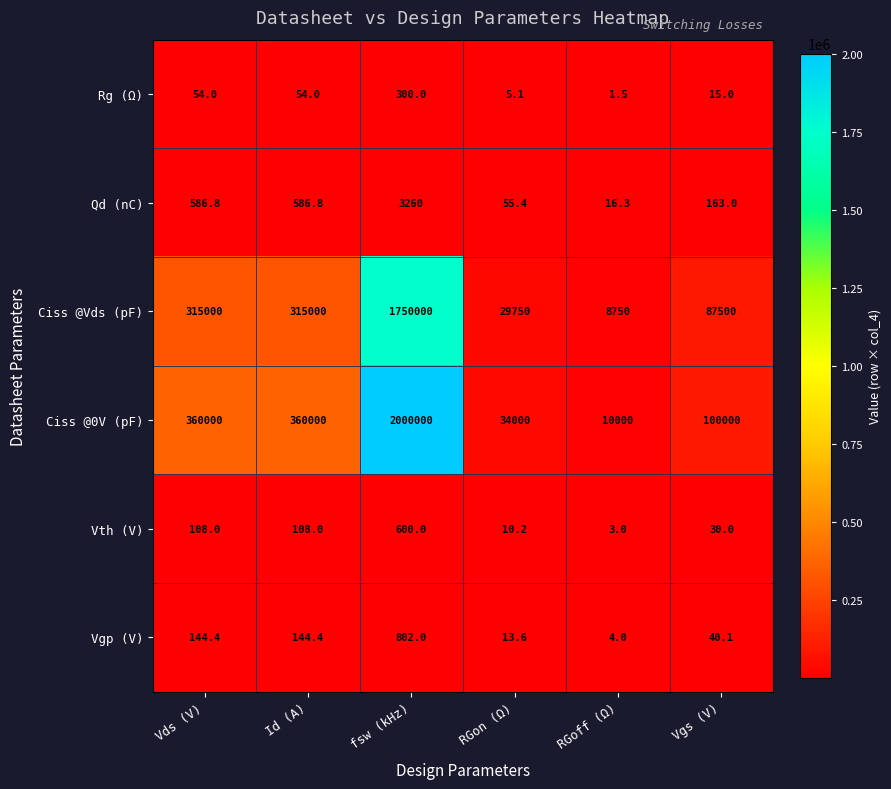

What is the total value across all series at RGoff (Ω)?

18774.8